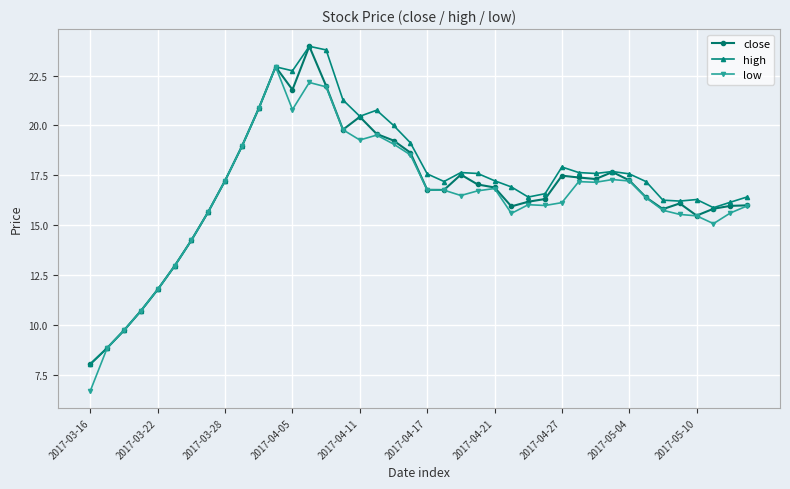

Which series has the largest total across all categories?

high